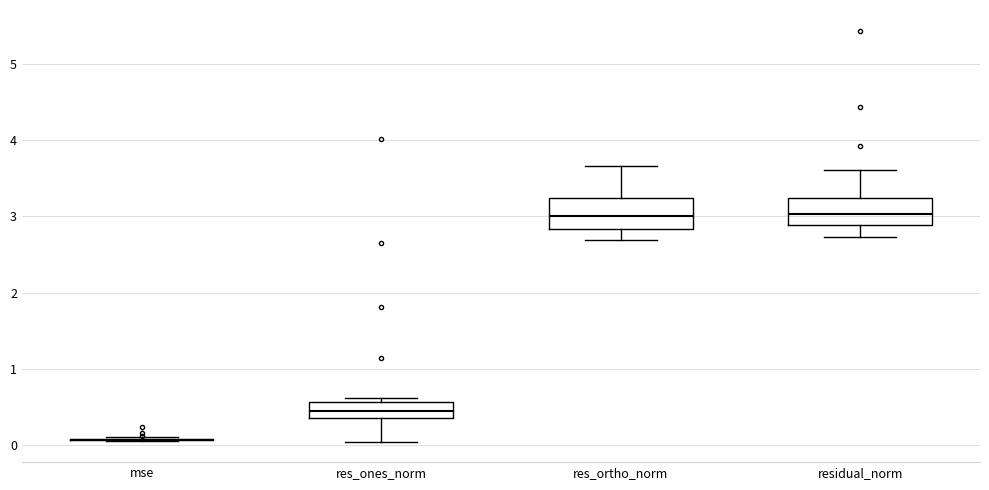

Reading left to right, read every box against the y-axis: the position of its median line, the range the box covers, and the ends of its whiskers. The values are not printed on the chart, so give them approximately, as read against the axis.

mse: box collapsed to a line at 0.1, whiskers 0.1 to 0.1
res_ones_norm: median 0.5, box 0.4 to 0.6, whiskers 0.0 to 0.6 (just above the box's upper edge)
res_ortho_norm: median 3.0, box 2.8 to 3.2, whiskers 2.7 to 3.7
residual_norm: median 3.0, box 2.9 to 3.2, whiskers 2.7 to 3.6